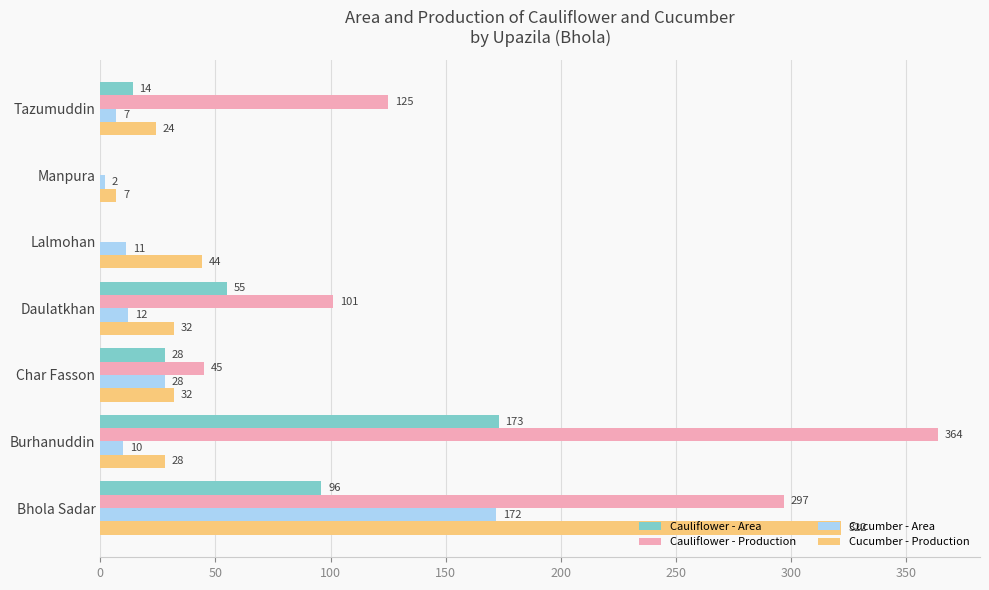

The value of Cucumber - Production at Bhola Sadar is 322. True or false?

True